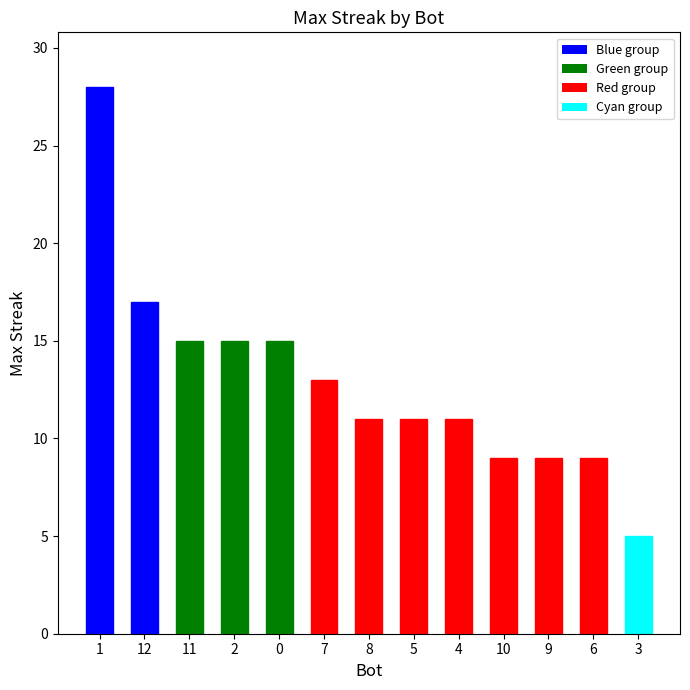

What is the ratio of the value at 5 to the value at 2?

0.7